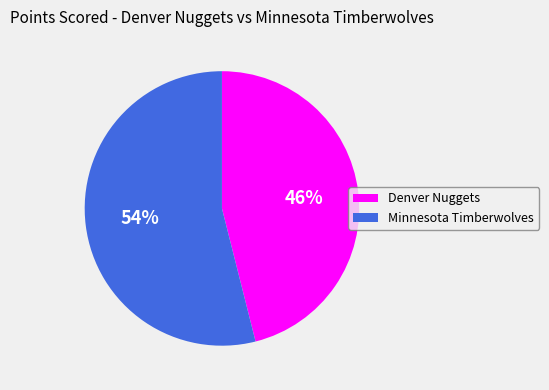

To the nearest percent, what is the difference between the largest and smallest slice percentages?

8%